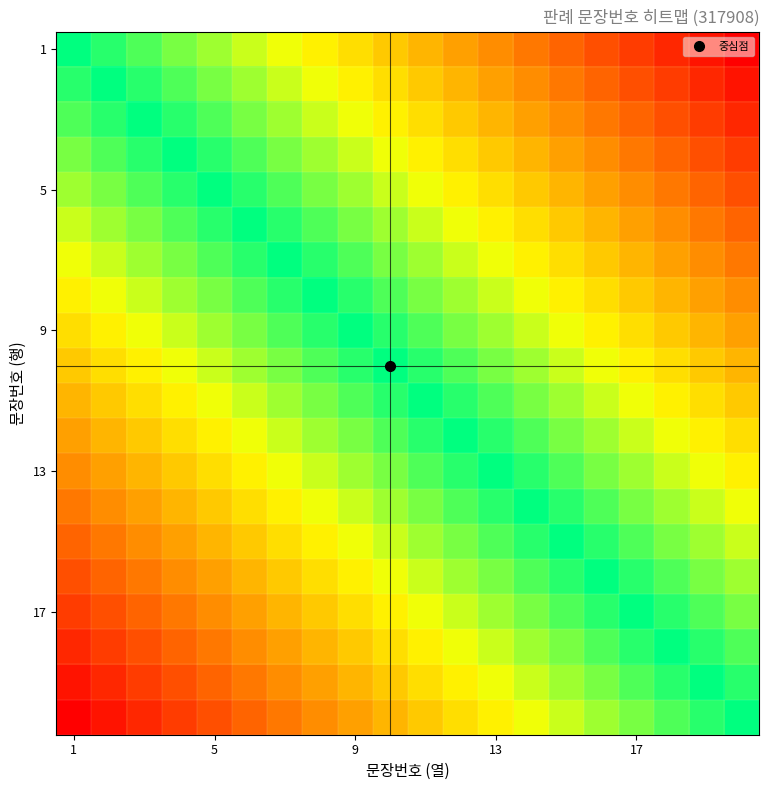

At which category does the chart reach its minimum across all series?

1